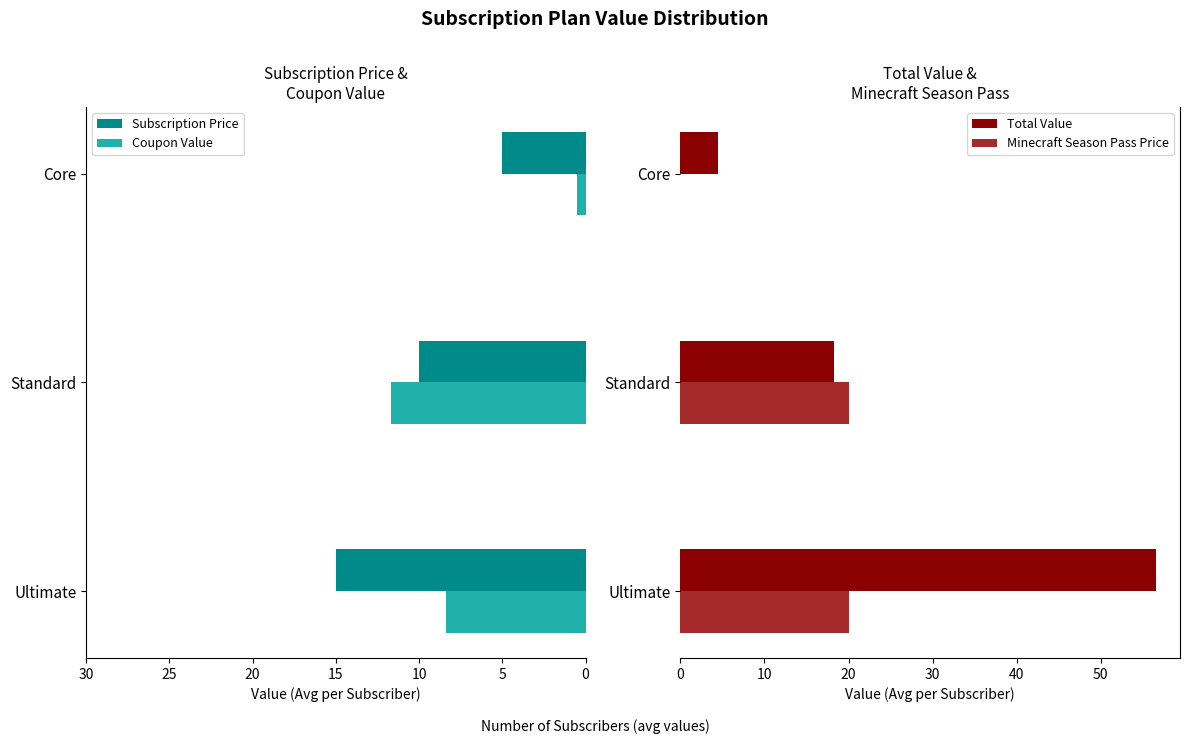

What is the average value of the Subscription Price series?

10.0